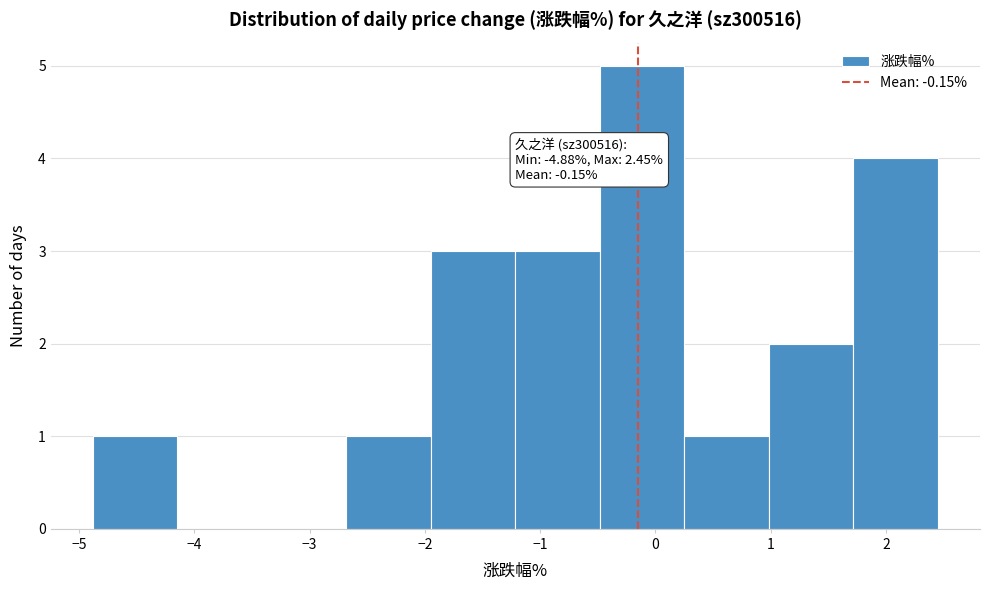

Over which range of the x-axis is the bar tallest?

-0.5 to 0.3